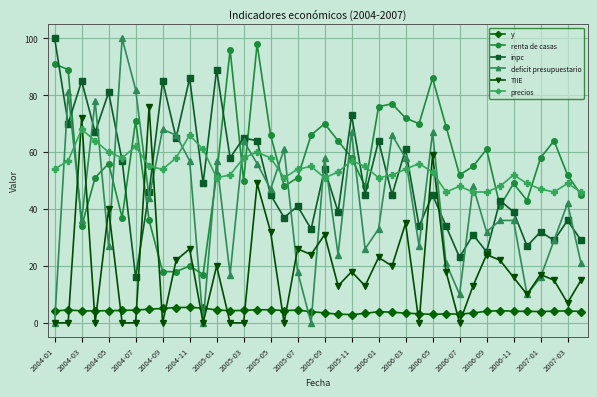

What is the value of the y point at the 37th from the left?

4.0